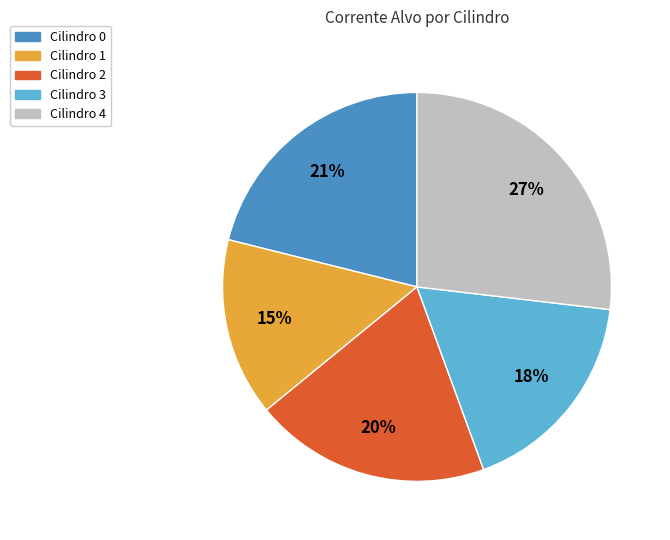

To the nearest percent, what is the difference between the largest and smallest slice percentages?

12%